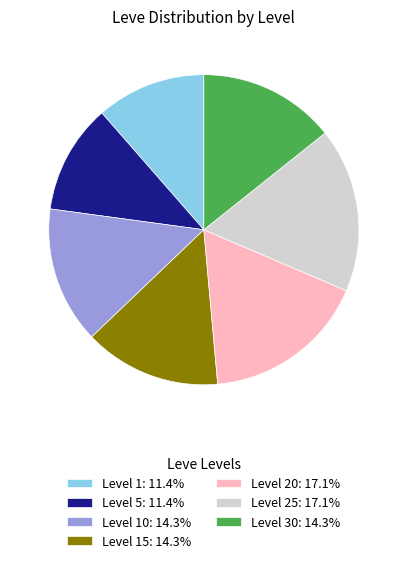

Does Level 20: 17.1% account for over 50% of the chart?

No